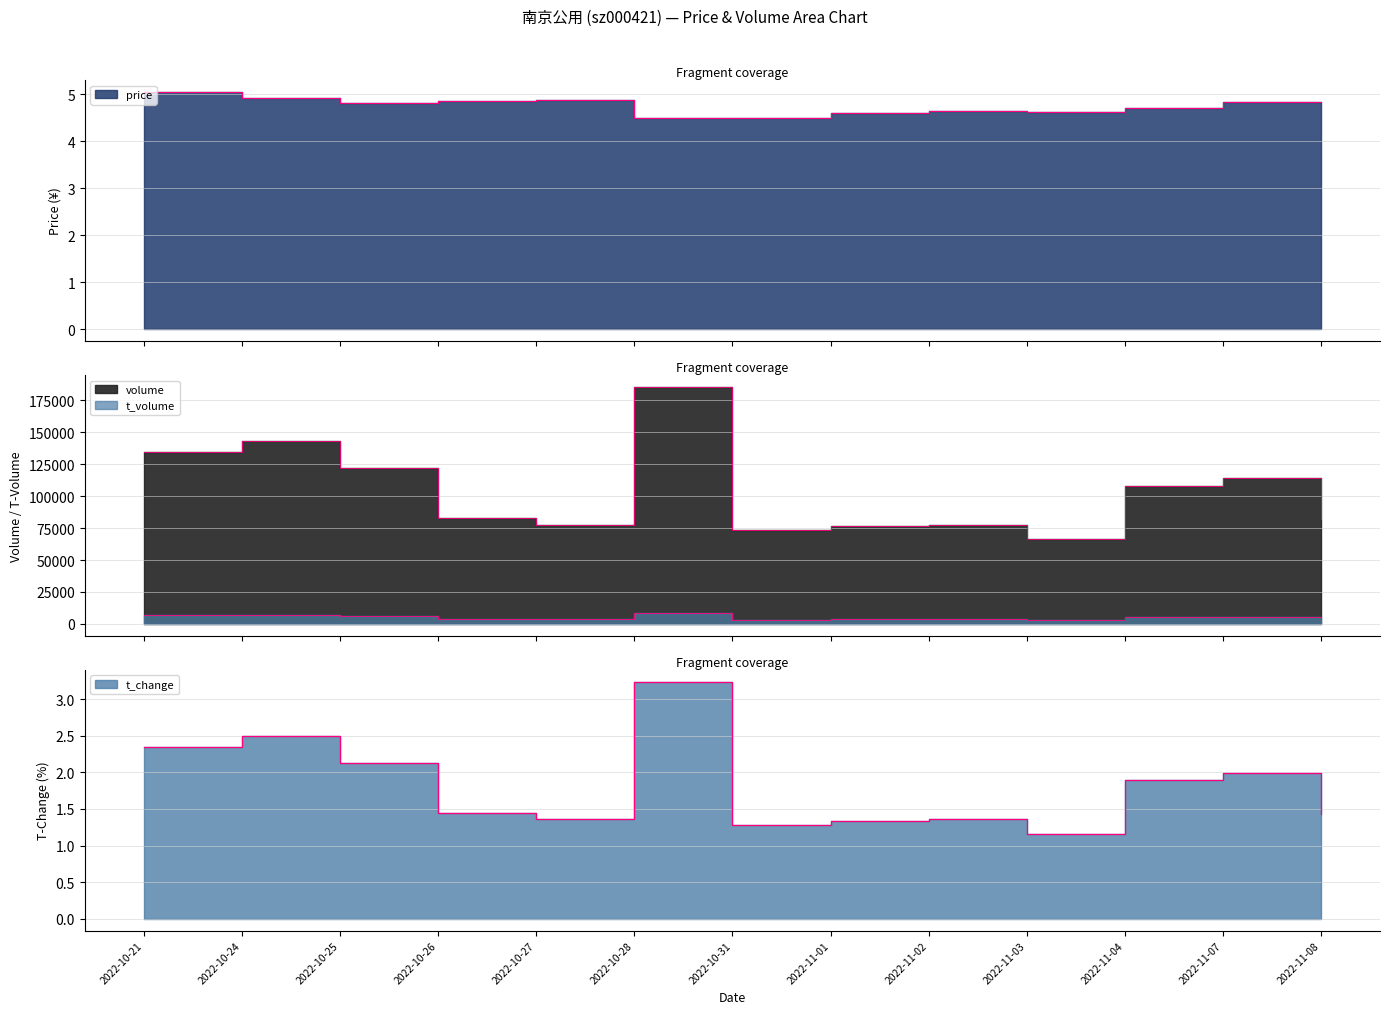

In t_volume, how many points are lower than both neighbors (excluding endpoints)?

3